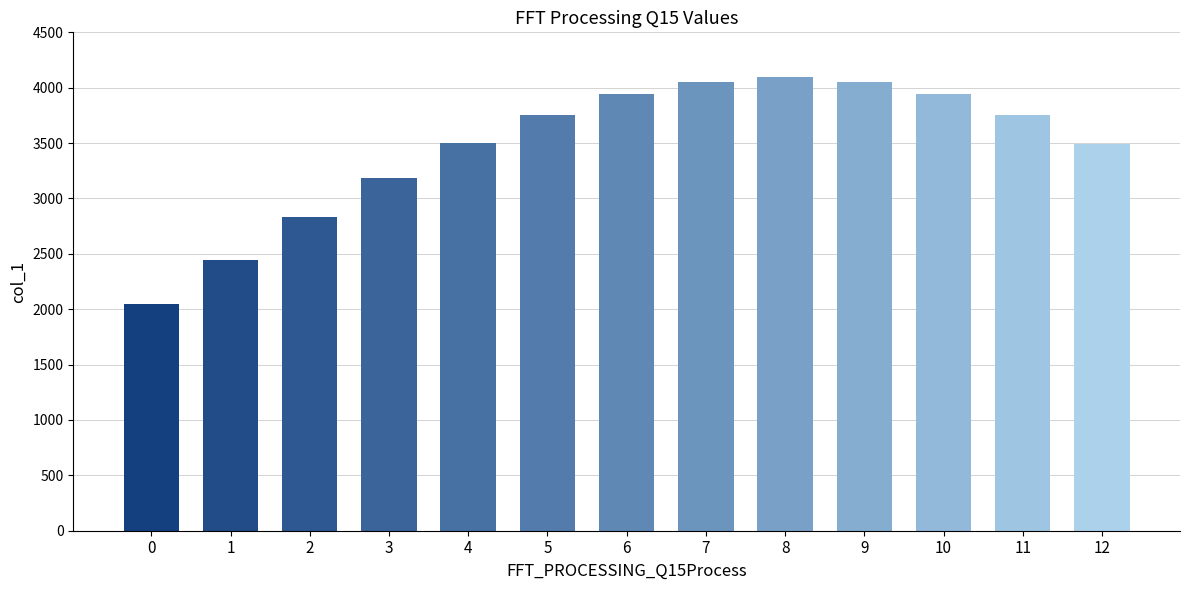

Is it true that the value at 8 is 7060?

False